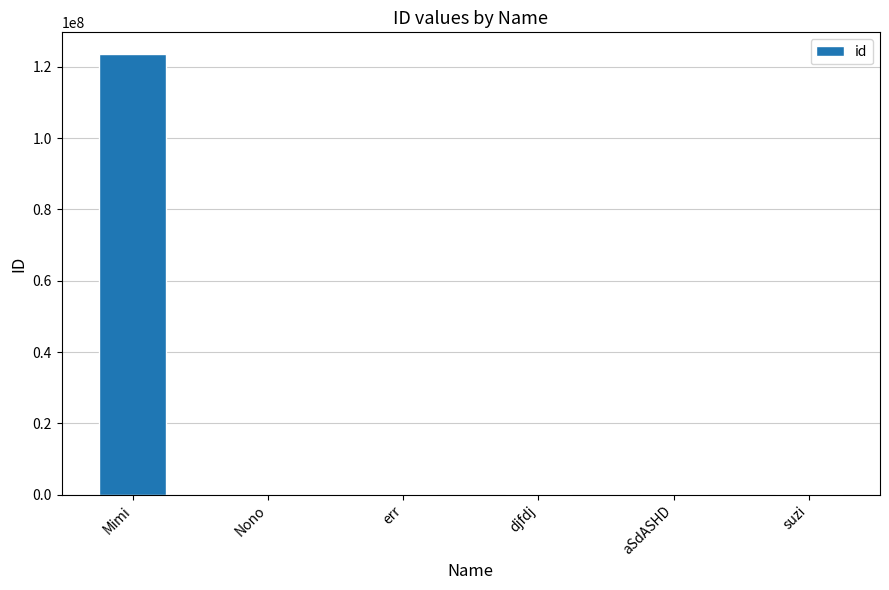

True or false: the data shows 123456789 at Mimi.

True